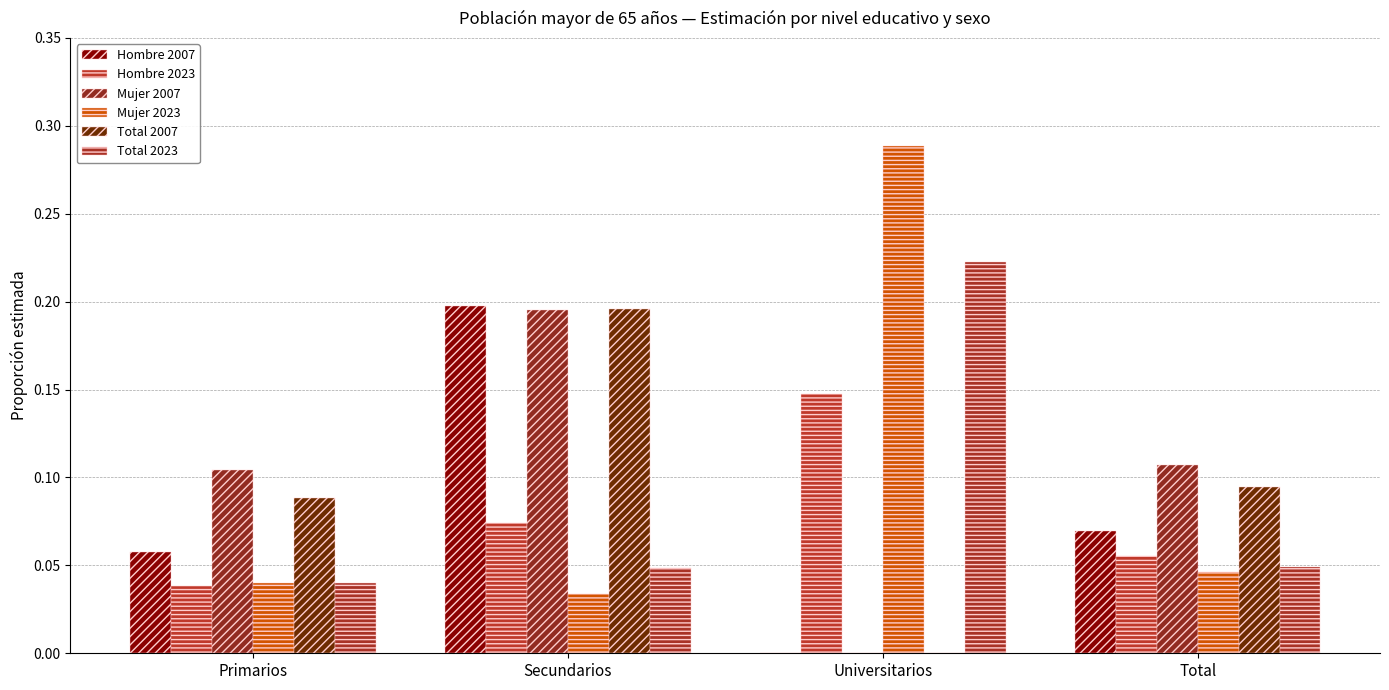

How many values in the Total 2007 series exceed 0?

3